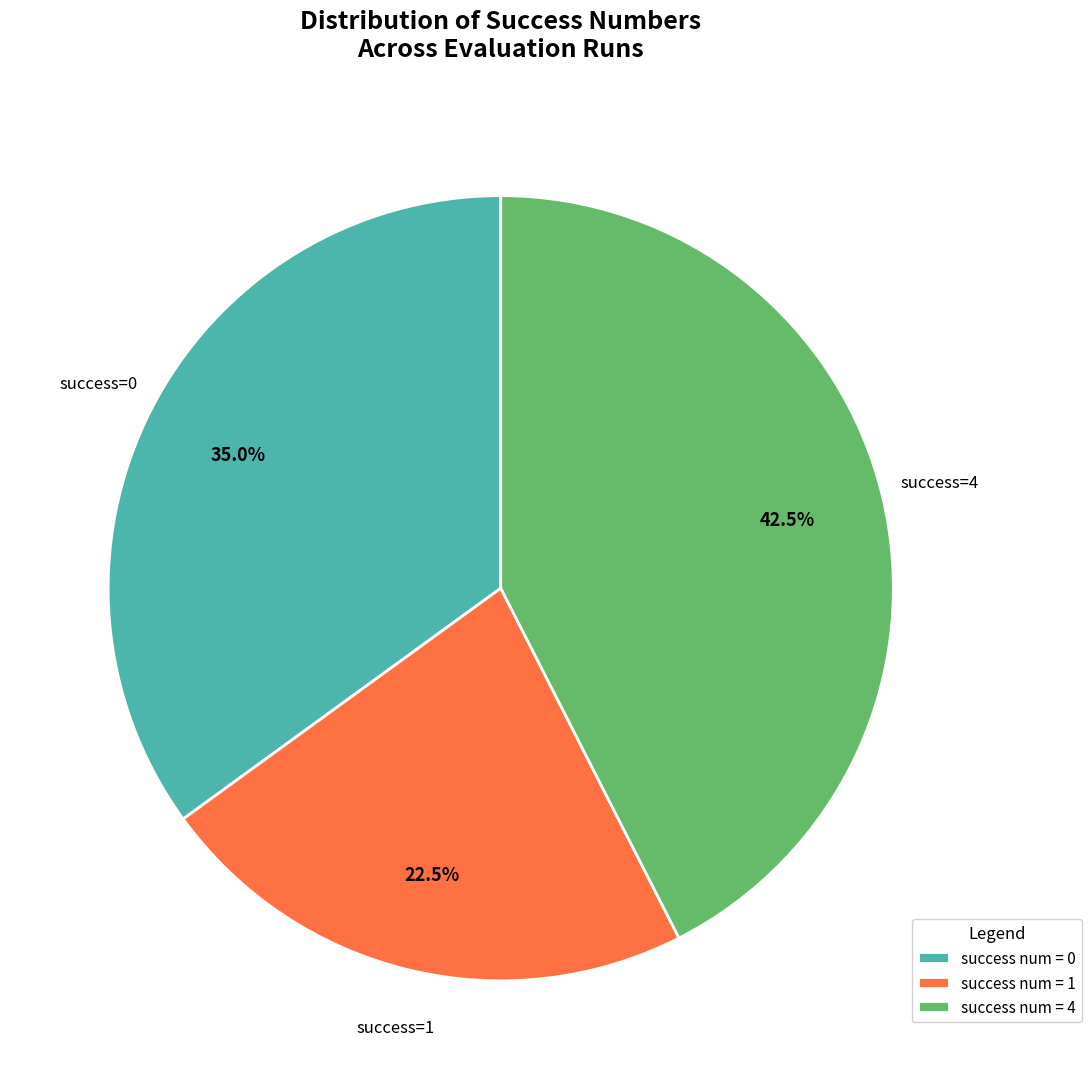

How much of the chart is everything except success num = 4?

57.5%